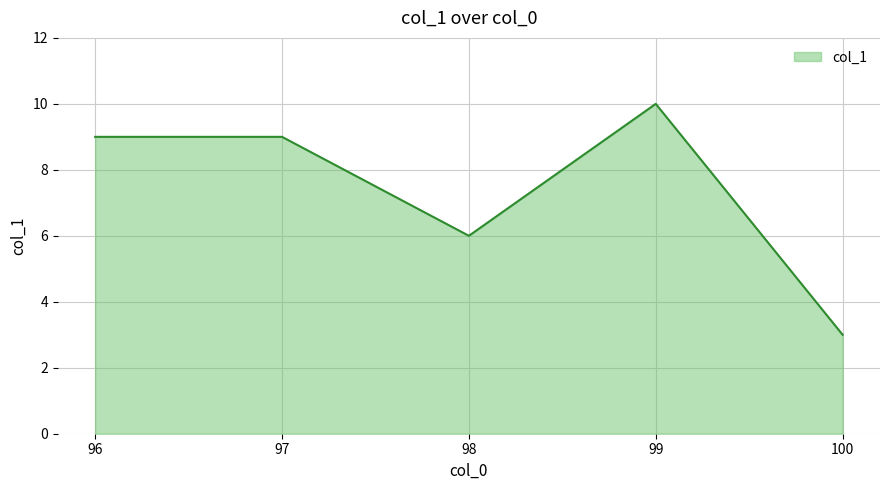

Where is the first local minimum?

98